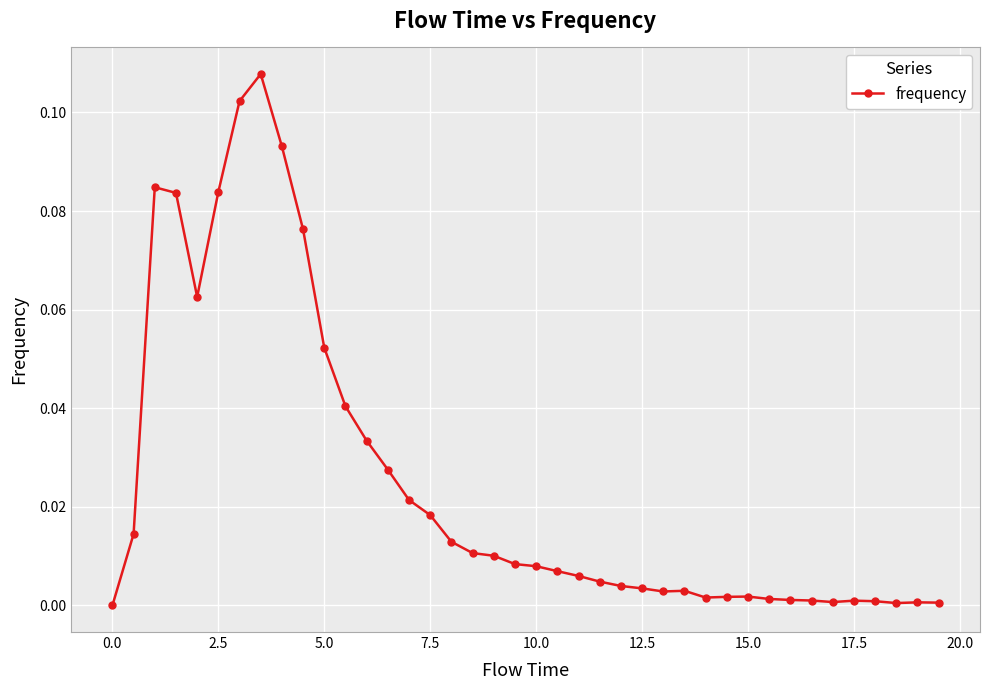

How many positive values are there?

39